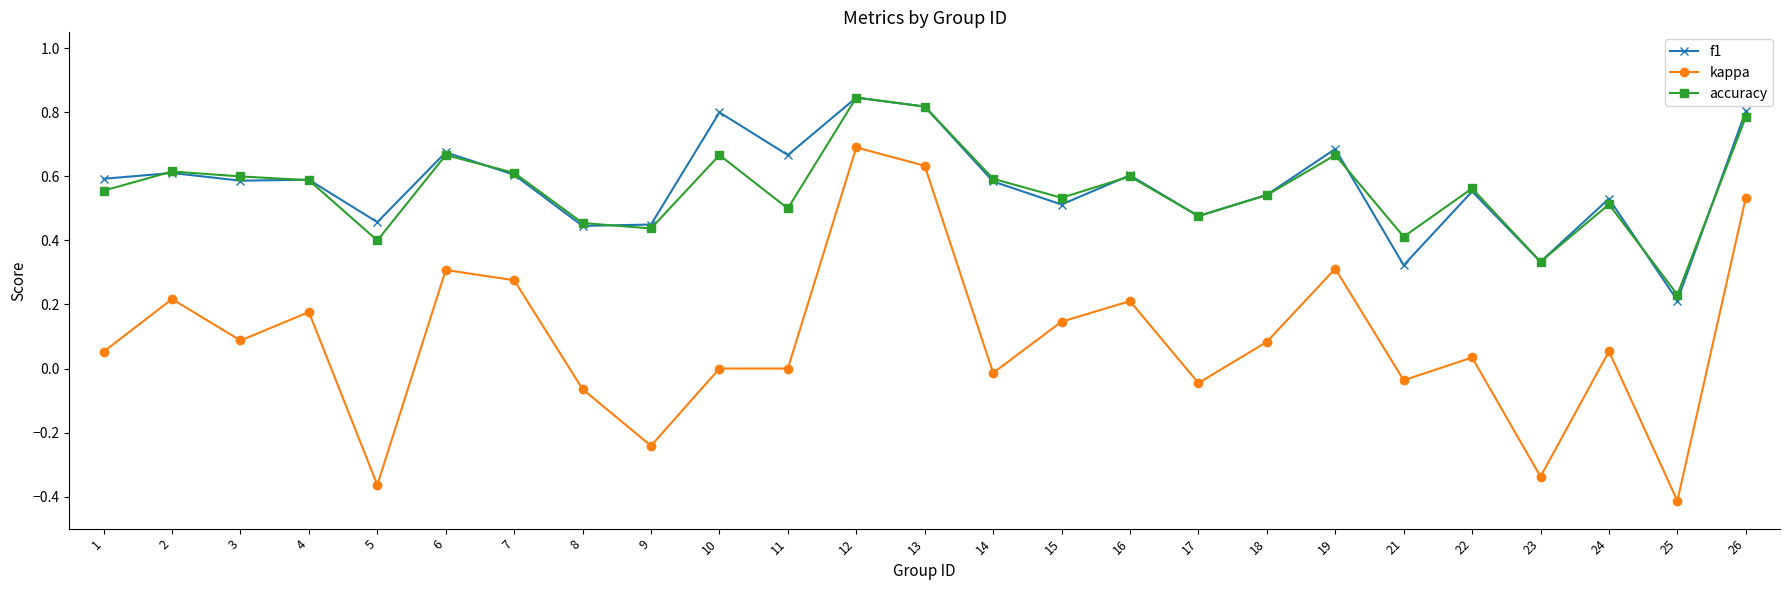

The accuracy series shows 0.3 at 23. True or false?

True